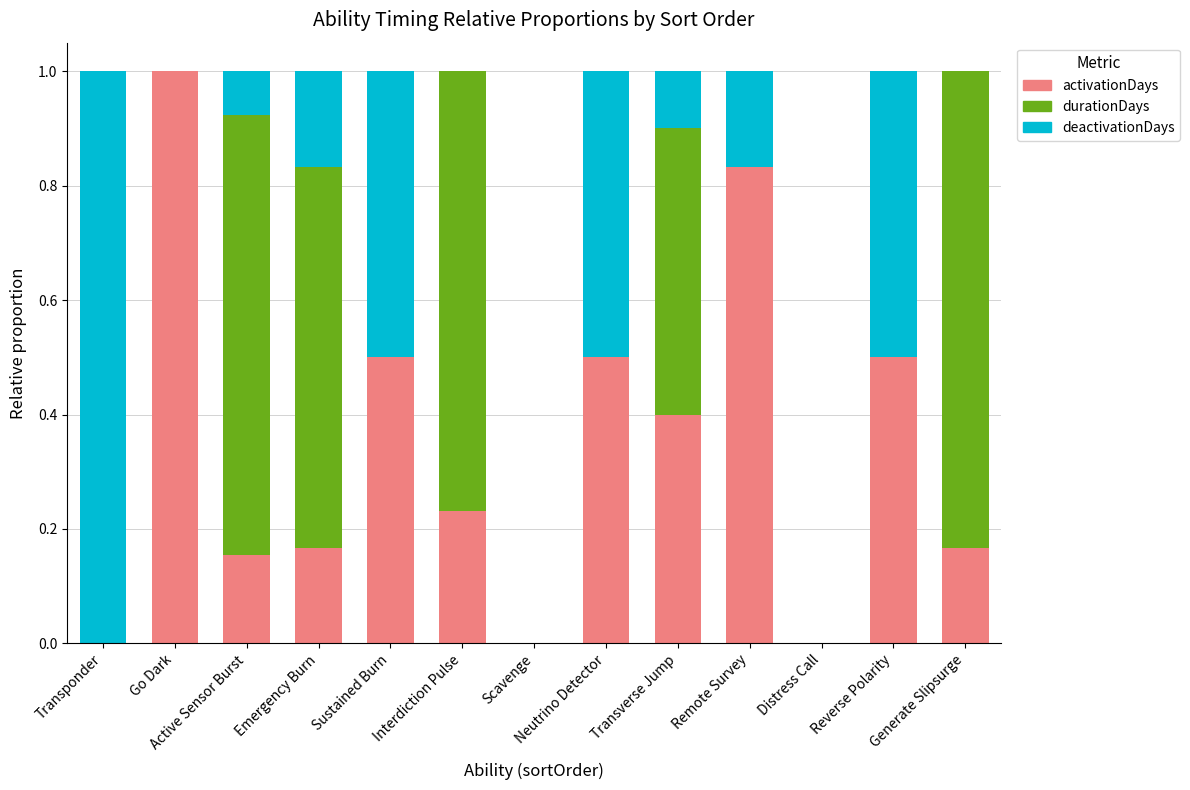

At which label does activationDays reach its peak?

Go Dark